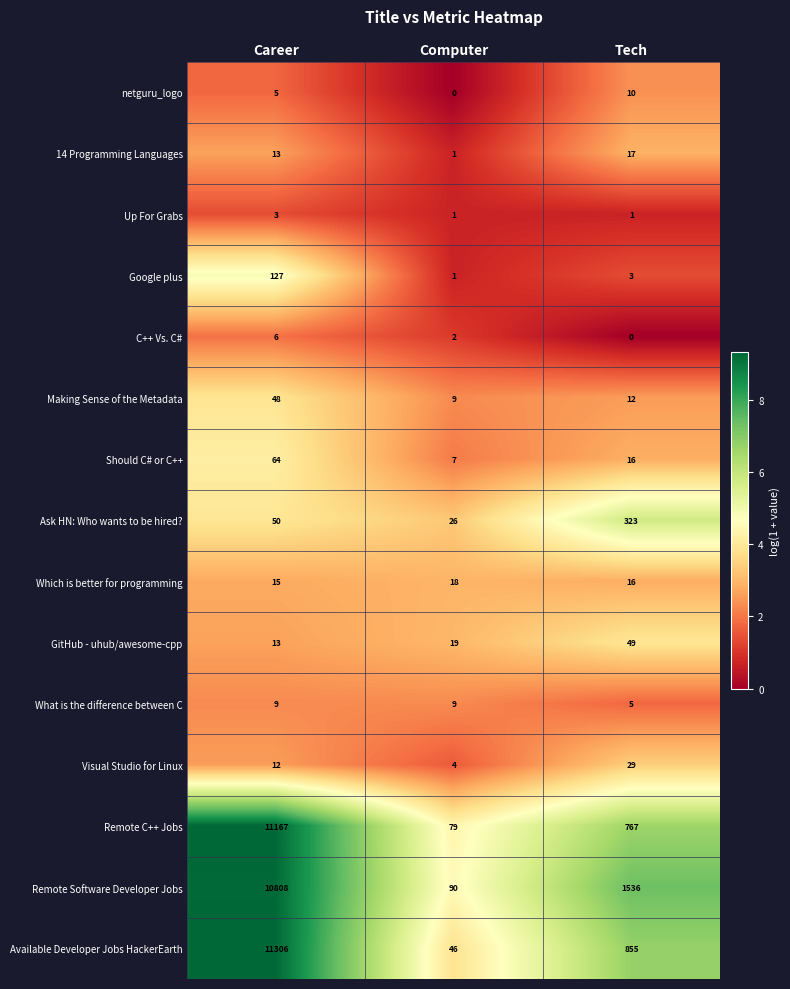

What is the greatest value displayed?

11306